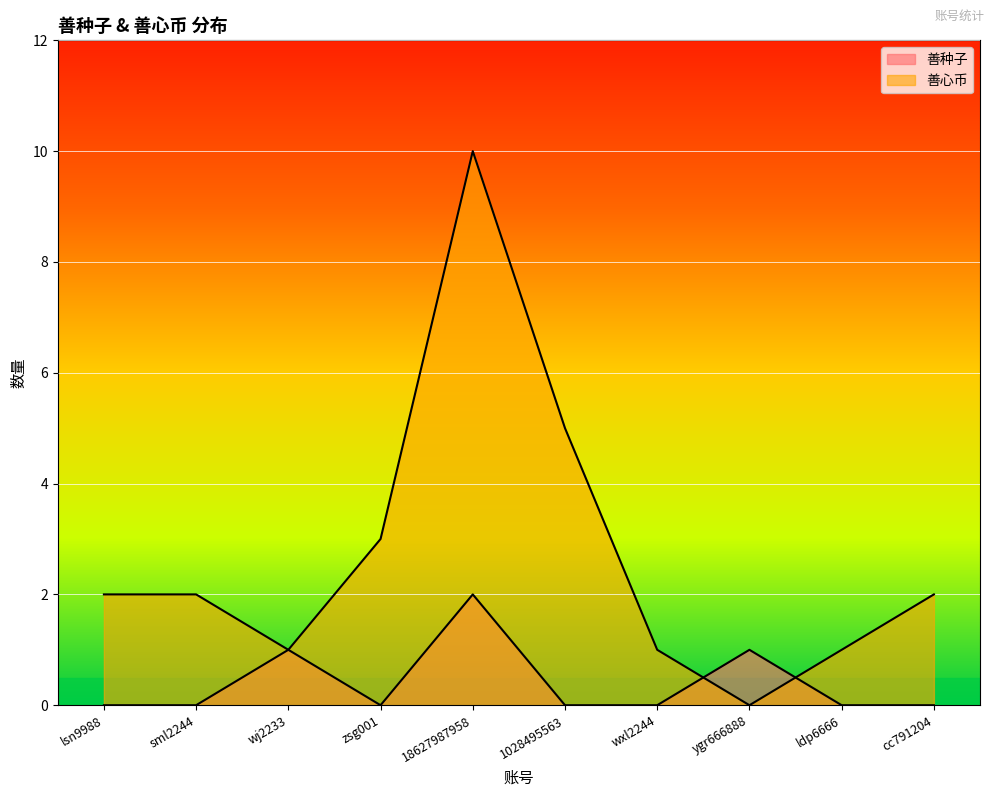

Where is 善心币 nearest to the value 5?

1028495563